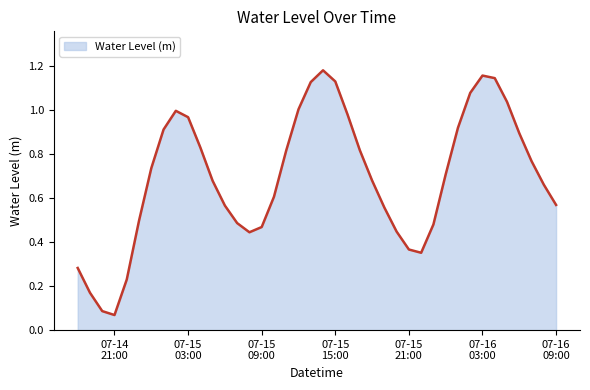

List the labels in order of value, largest first.

2024-07-15 14:00:00, 2024-07-16 03:00:00, 2024-07-16 04:00:00, 2024-07-15 15:00:00, 2024-07-15 13:00:00, 2024-07-16 02:00:00, 2024-07-16 05:00:00, 2024-07-15 12:00:00, 2024-07-15 02:00:00, 2024-07-15 16:00:00, 2024-07-15 03:00:00, 2024-07-16 01:00:00, 2024-07-15 01:00:00, 2024-07-16 06:00:00, 2024-07-15 04:00:00, 2024-07-15 17:00:00, 2024-07-15 11:00:00, 2024-07-16 07:00:00, 2024-07-15 00:00:00, 2024-07-16 00:00:00, 2024-07-15 18:00:00, 2024-07-15 05:00:00, 2024-07-16 08:00:00, 2024-07-15 10:00:00, 2024-07-16 09:00:00, 2024-07-15 06:00:00, 2024-07-15 19:00:00, 2024-07-14 23:00:00, 2024-07-15 07:00:00, 2024-07-15 23:00:00, 2024-07-15 09:00:00, 2024-07-15 20:00:00, 2024-07-15 08:00:00, 2024-07-15 21:00:00, 2024-07-15 22:00:00, 2024-07-14 18:00:00, 2024-07-14 22:00:00, 2024-07-14 19:00:00, 2024-07-14 20:00:00, 2024-07-14 21:00:00